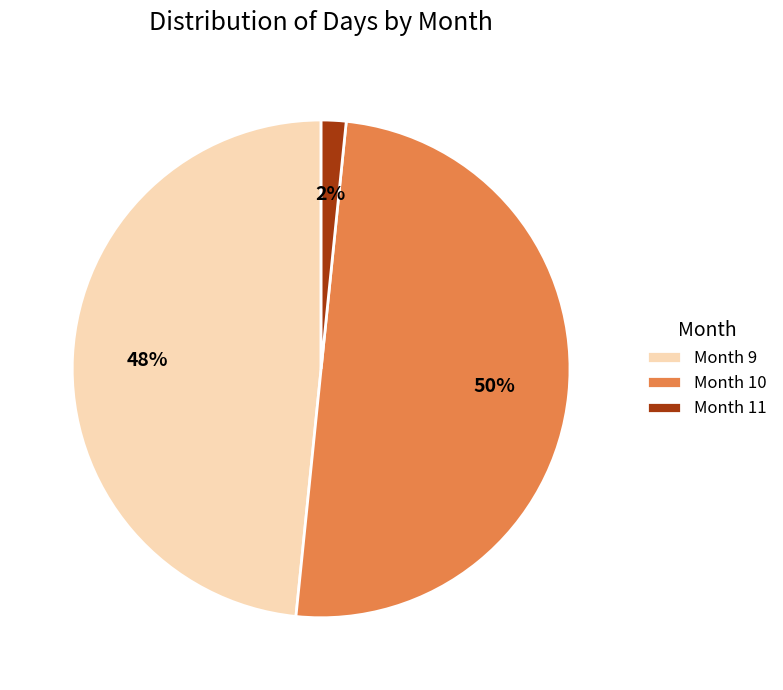

Count the number of slices in the pie.

3